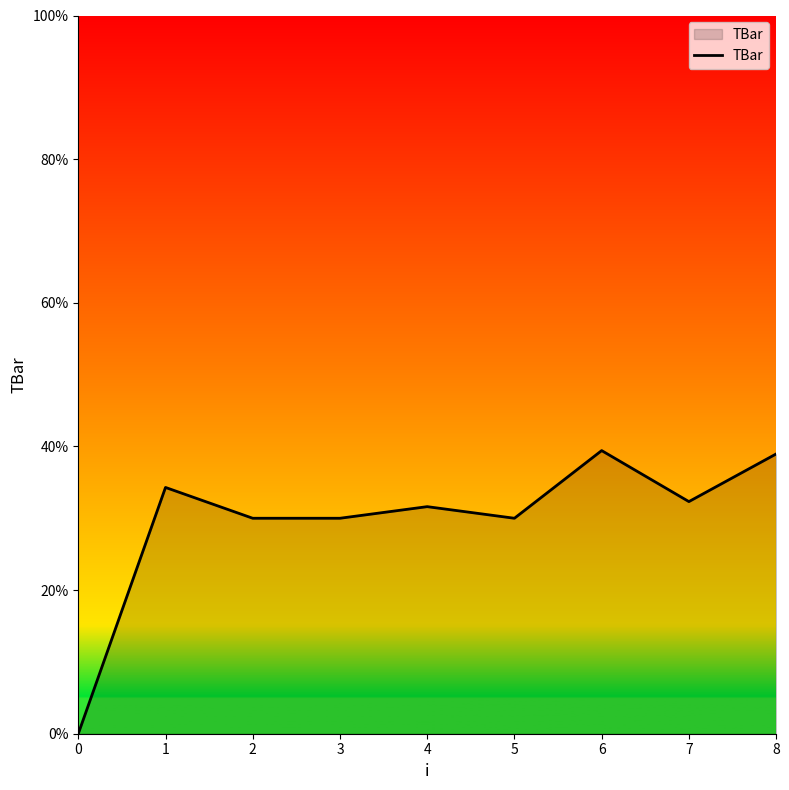

What is the difference between the values at 6 and 2?

9.4